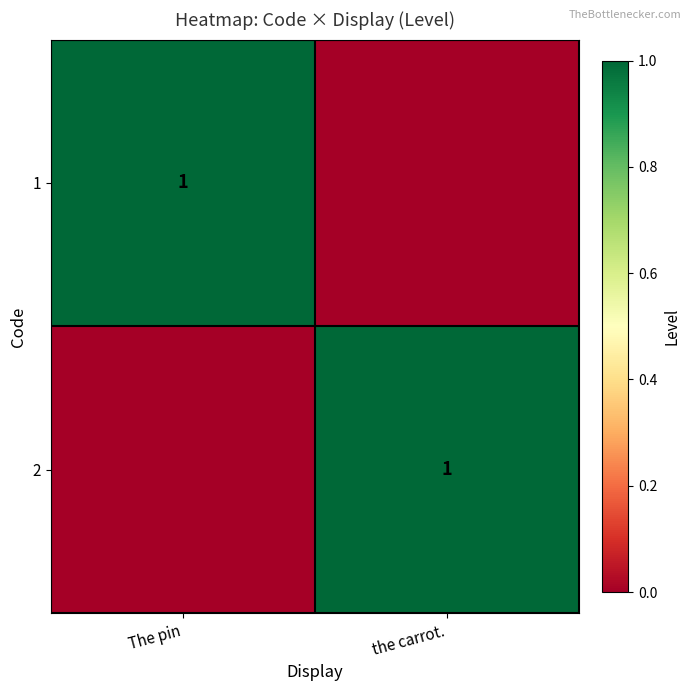

What is the total value across all series at  The pin?

1